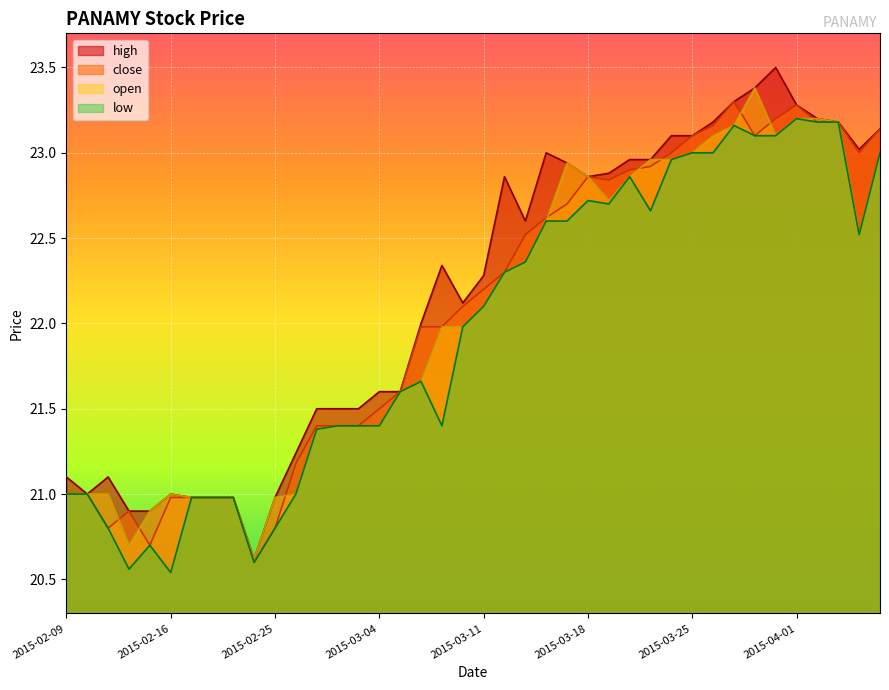

True or false: low has more than 0 interior local peaks.

True